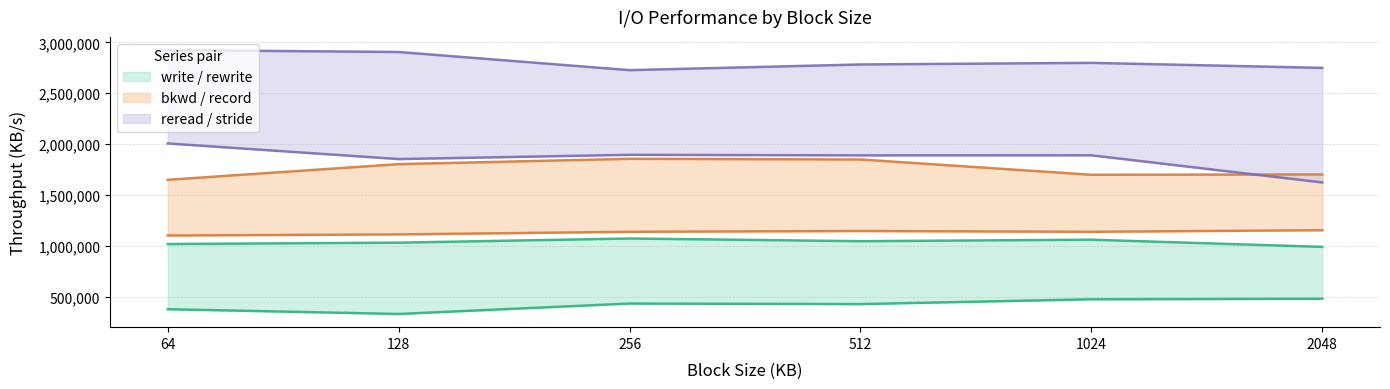

True or false: rewrite and write intersect in this chart.

False